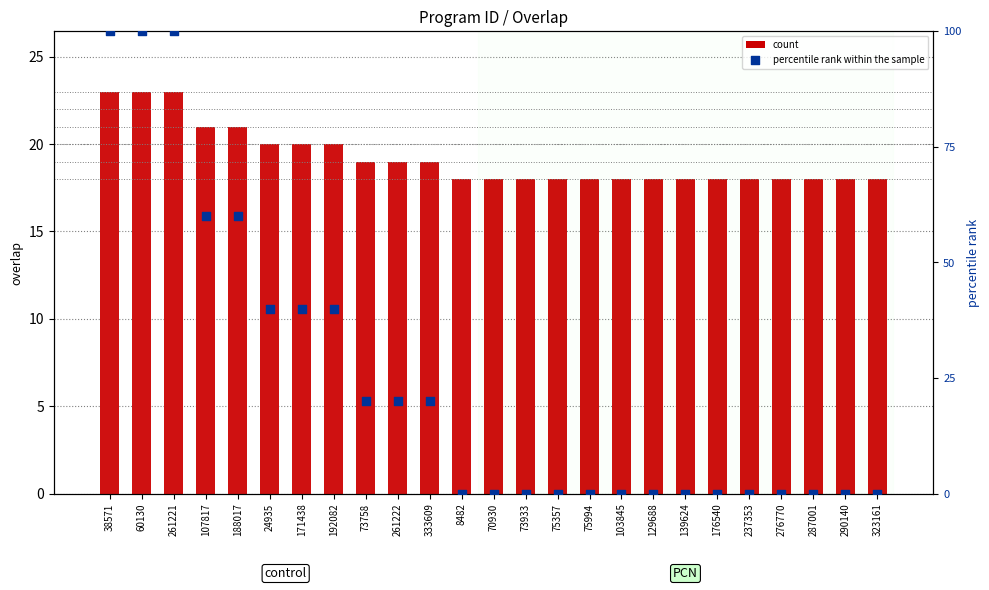

Is the value of count at 75357 greater than the value of percentile rank within the sample at 261222?

No